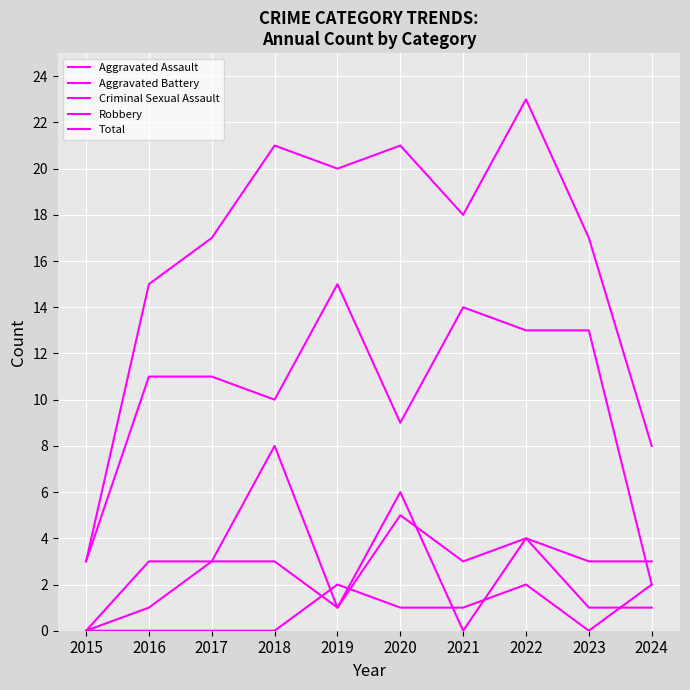

Reading left to right, list all the values displayed in this chart.

Aggravated Assault: 2015=0	2016=3	2017=3	2018=3	2019=1	2020=6	2021=0	2022=4	2023=1	2024=1
Aggravated Battery: 2015=0	2016=1	2017=3	2018=8	2019=1	2020=5	2021=3	2022=4	2023=3	2024=3
Criminal Sexual Assault: 2015=0	2016=0	2017=0	2018=0	2019=2	2020=1	2021=1	2022=2	2023=0	2024=2
Robbery: 2015=3	2016=11	2017=11	2018=10	2019=15	2020=9	2021=14	2022=13	2023=13	2024=2
Total: 2015=3	2016=15	2017=17	2018=21	2019=20	2020=21	2021=18	2022=23	2023=17	2024=8